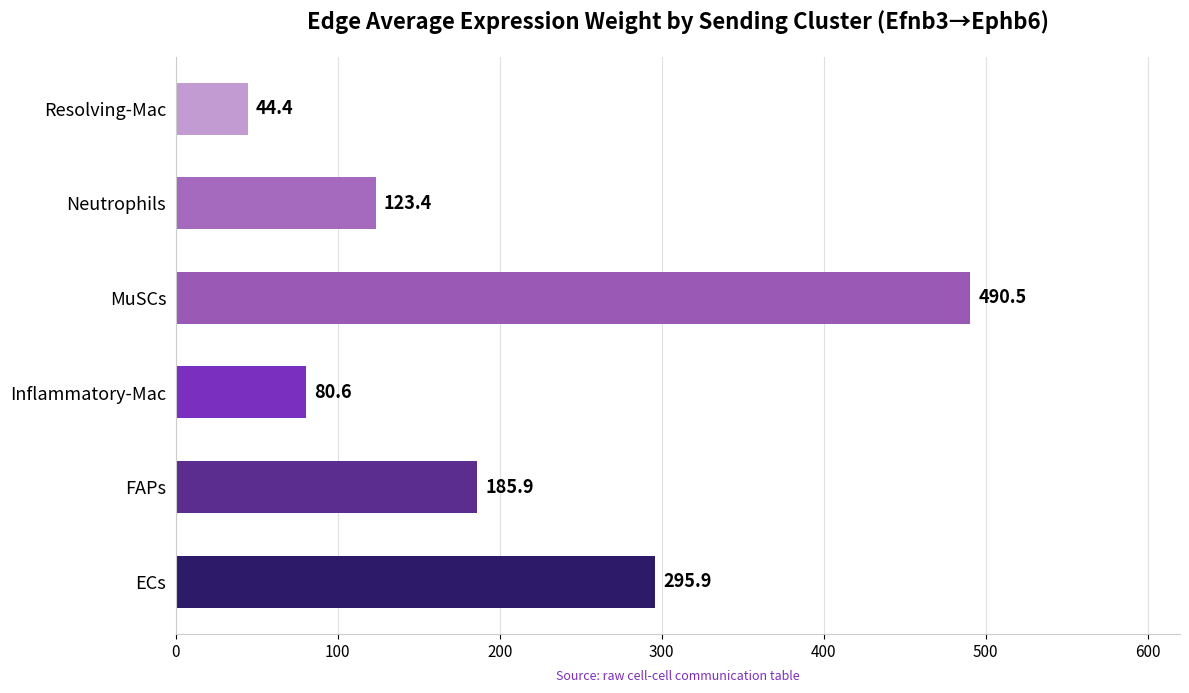

Rank the categories by value from lowest to highest.

Resolving-Mac, Inflammatory-Mac, Neutrophils, FAPs, ECs, MuSCs